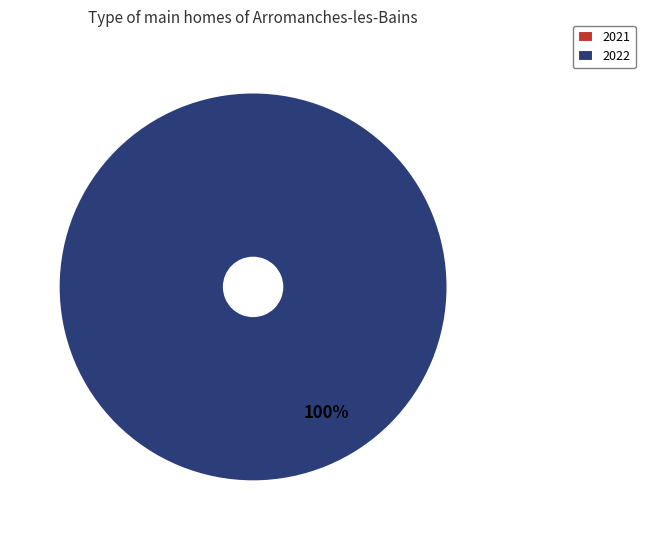

To the nearest percent, what portion does 2022 represent?

100%